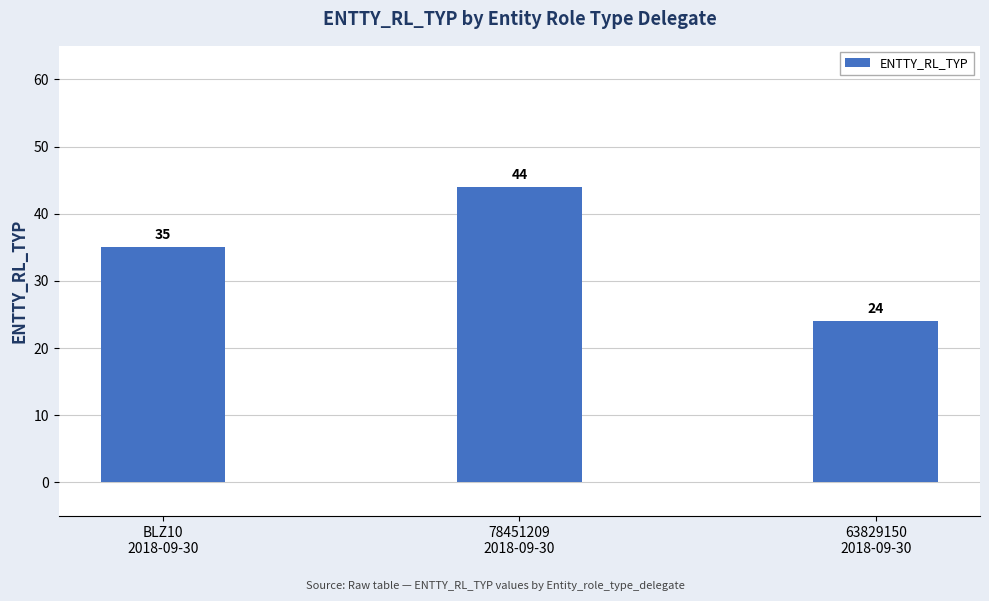

What is the difference between the values at BLZ10
2018-09-30 and 63829150
2018-09-30?

11